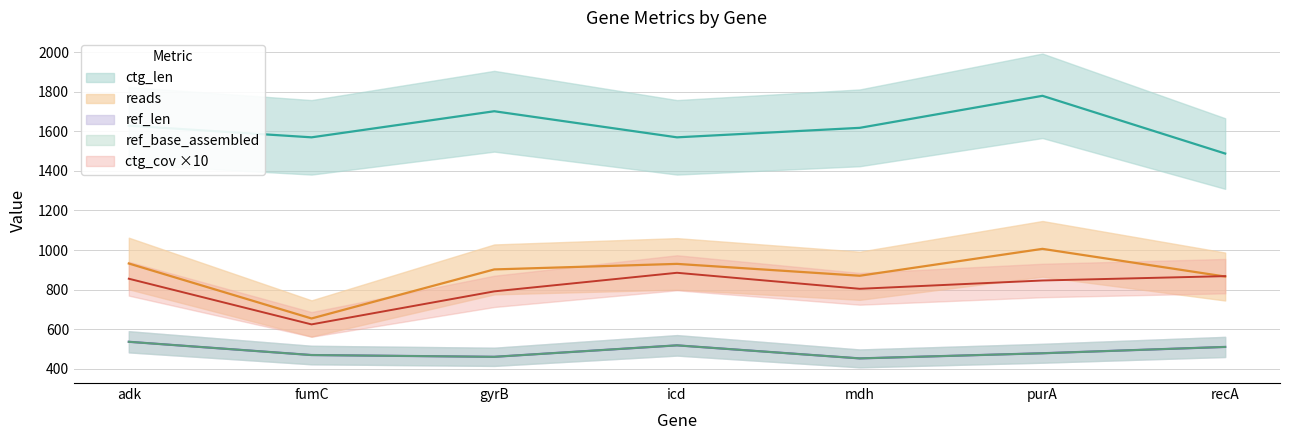

Reading left to right, transcribe all the data shown in this chart.

reads: 932	654	902	930	870	1006	866
ref_len: 536	469	460	518	452	478	510
ref_base_assembled: 536	469	460	518	452	478	510
ctg_len: 1629	1570	1702	1570	1618	1780	1488
ctg_cov: 855	624	791	885	804	846	868